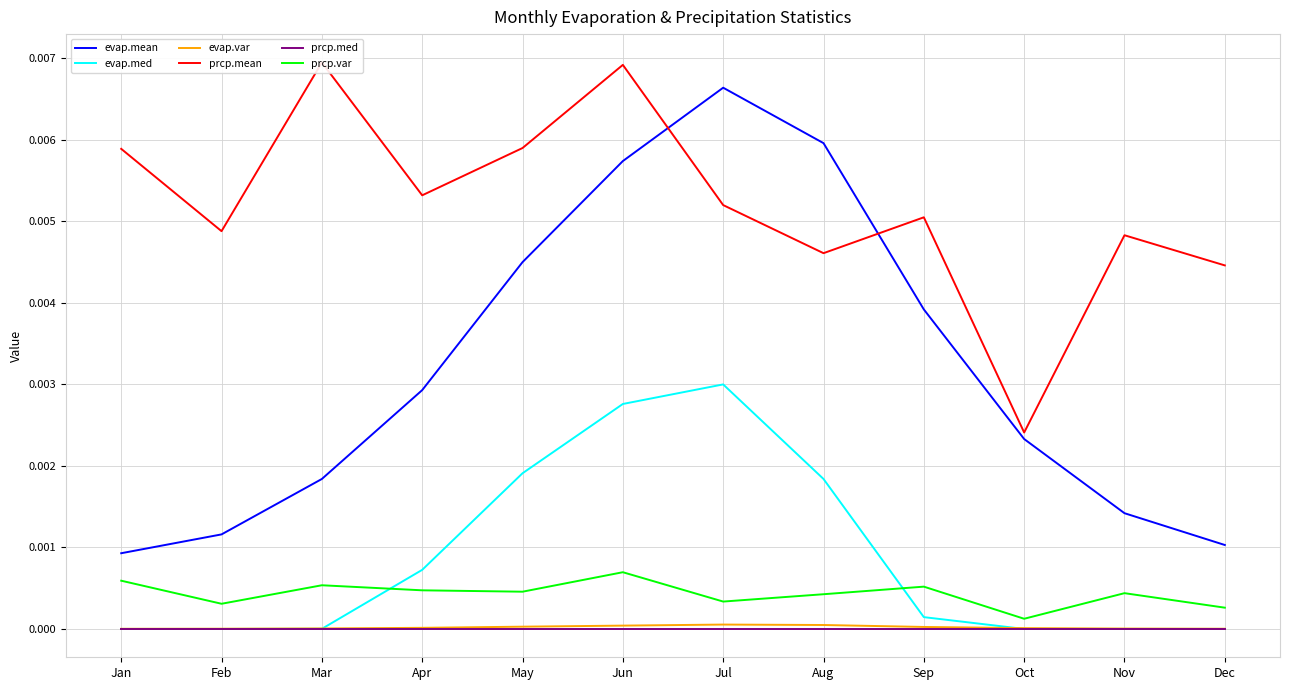

True or false: evap.mean and evap.med cross at least once.

False